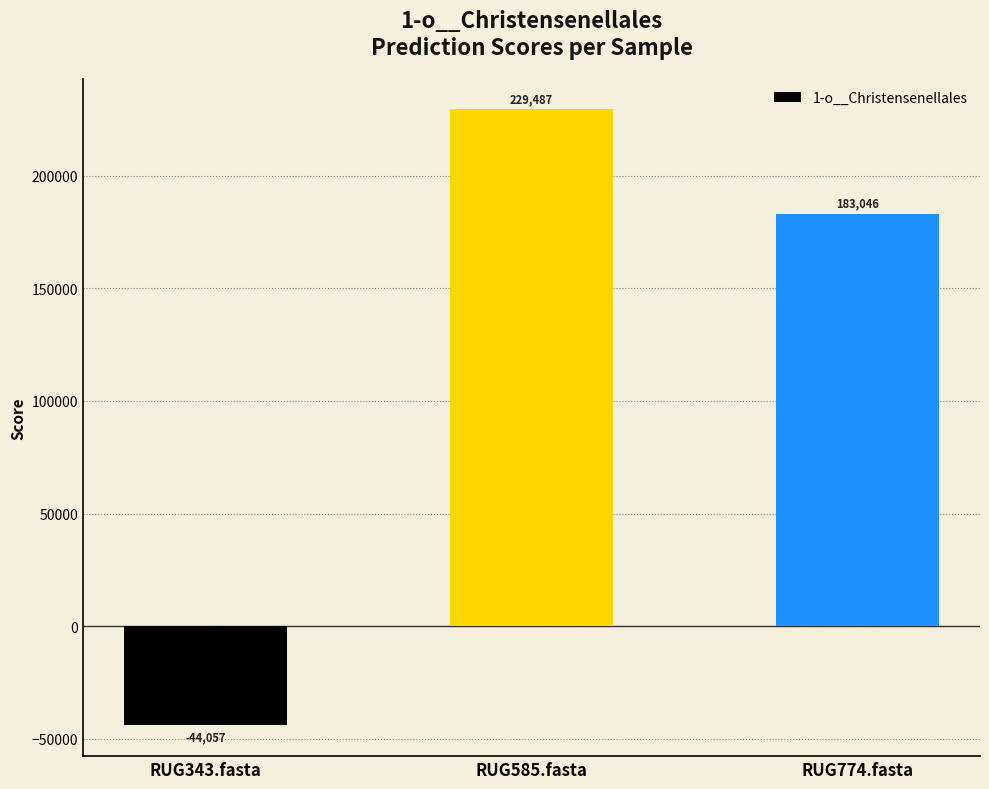

Which label corresponds to the smallest value in the chart?

RUG343.fasta